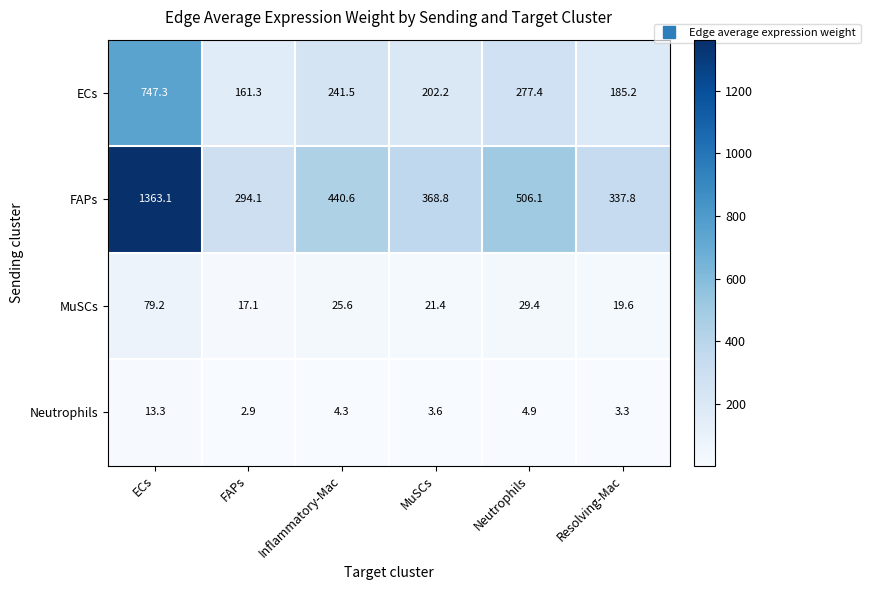

Rank the series by their maximum value, from highest to lowest.

FAPs, ECs, MuSCs, Neutrophils